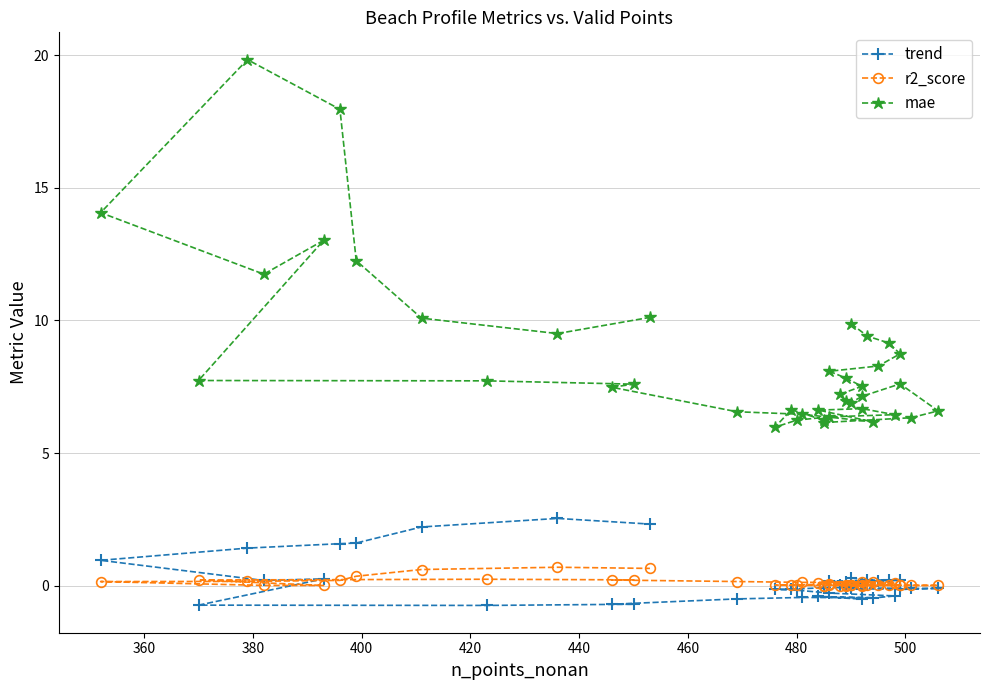

What is the total value across all series at 440?

8.3